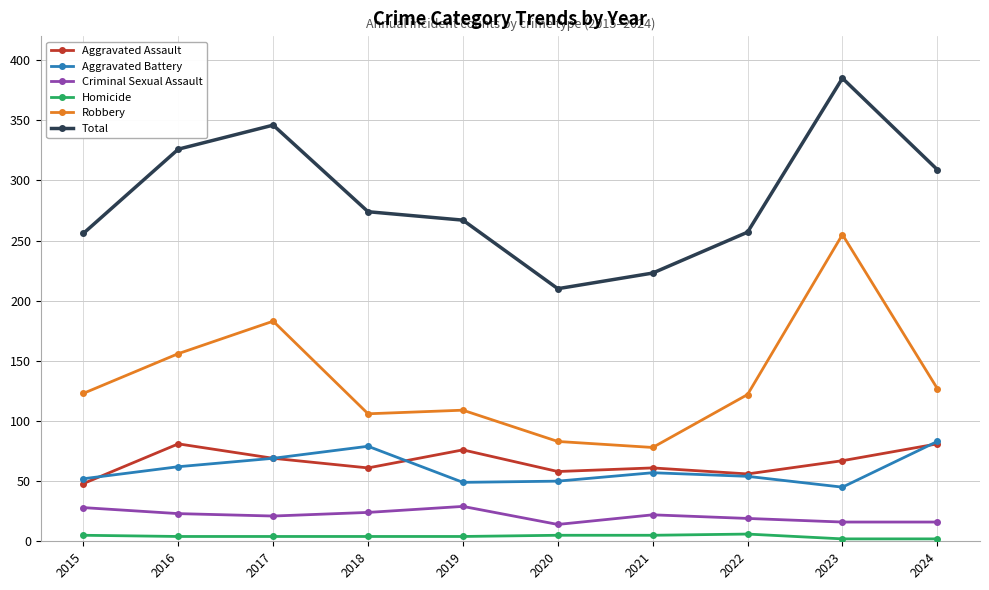

What is the value of the Robbery point at the 8th from the left?

122